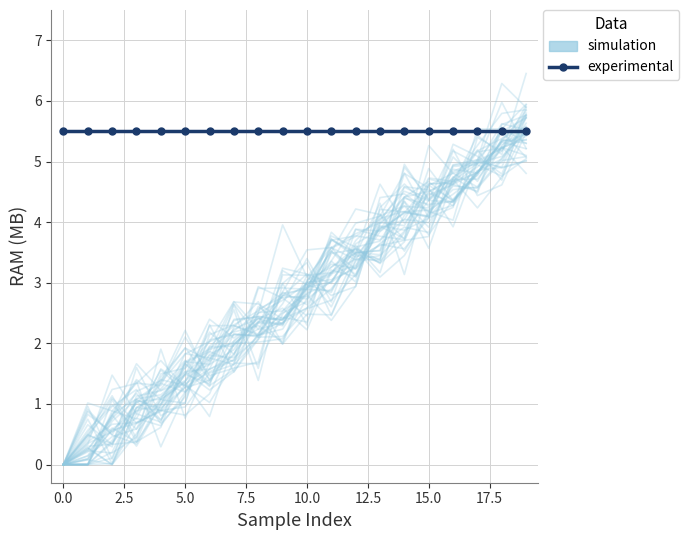

At which category is the sum across all series the highest?

19